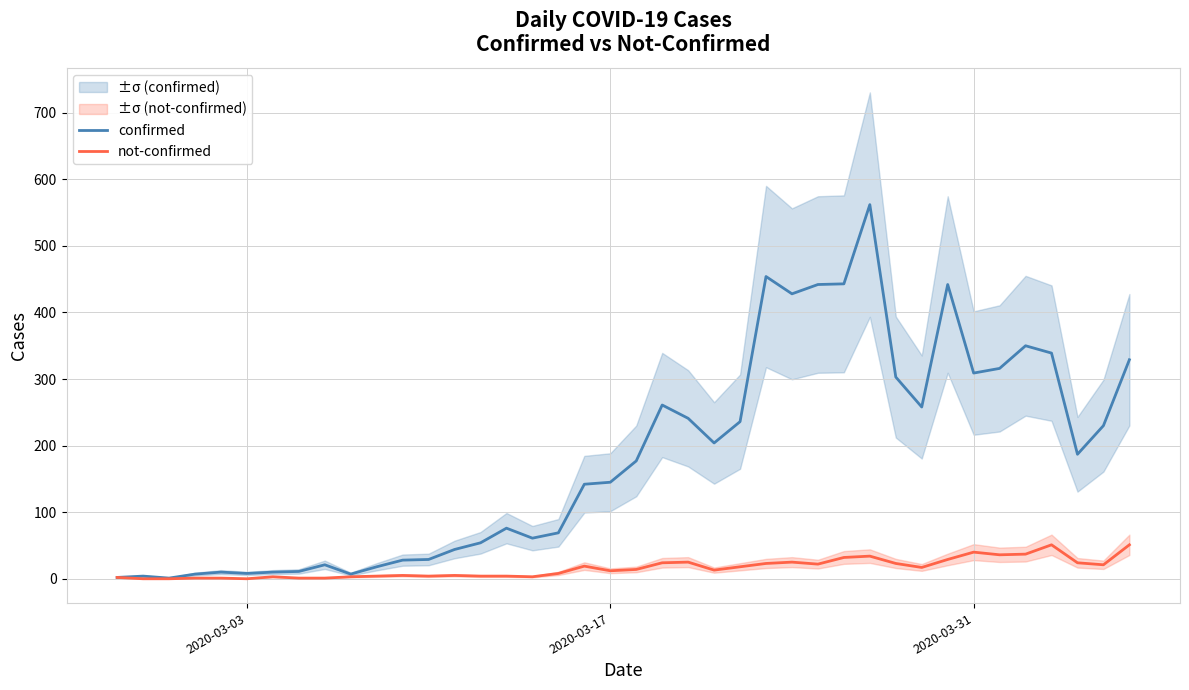

How many data points does each series have?

40